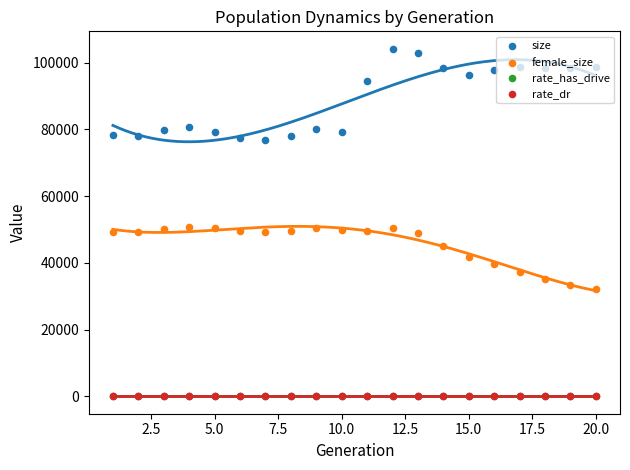

Which series reaches the maximum Y coordinate?

size